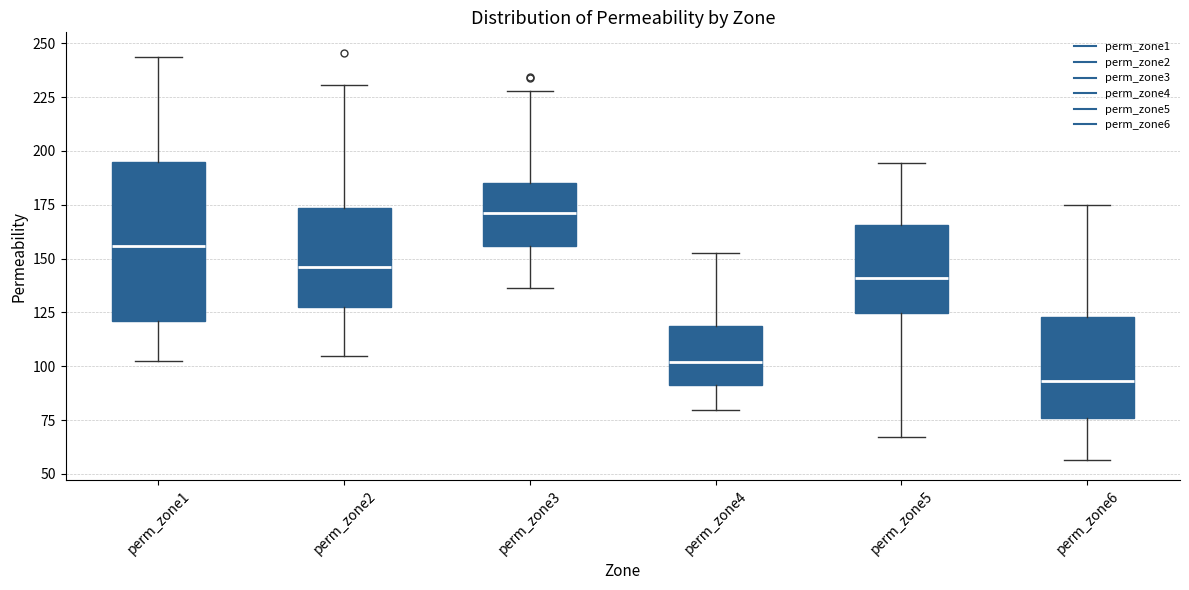

Which box has the lowest median line?

perm_zone6